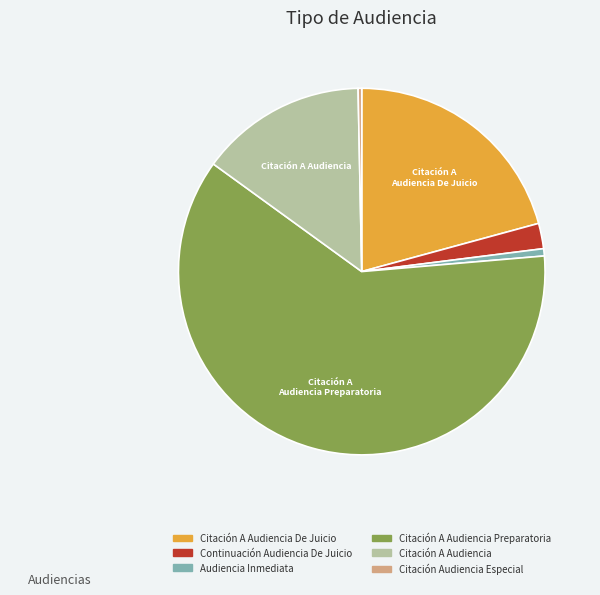

Count the number of slices in the pie.

6